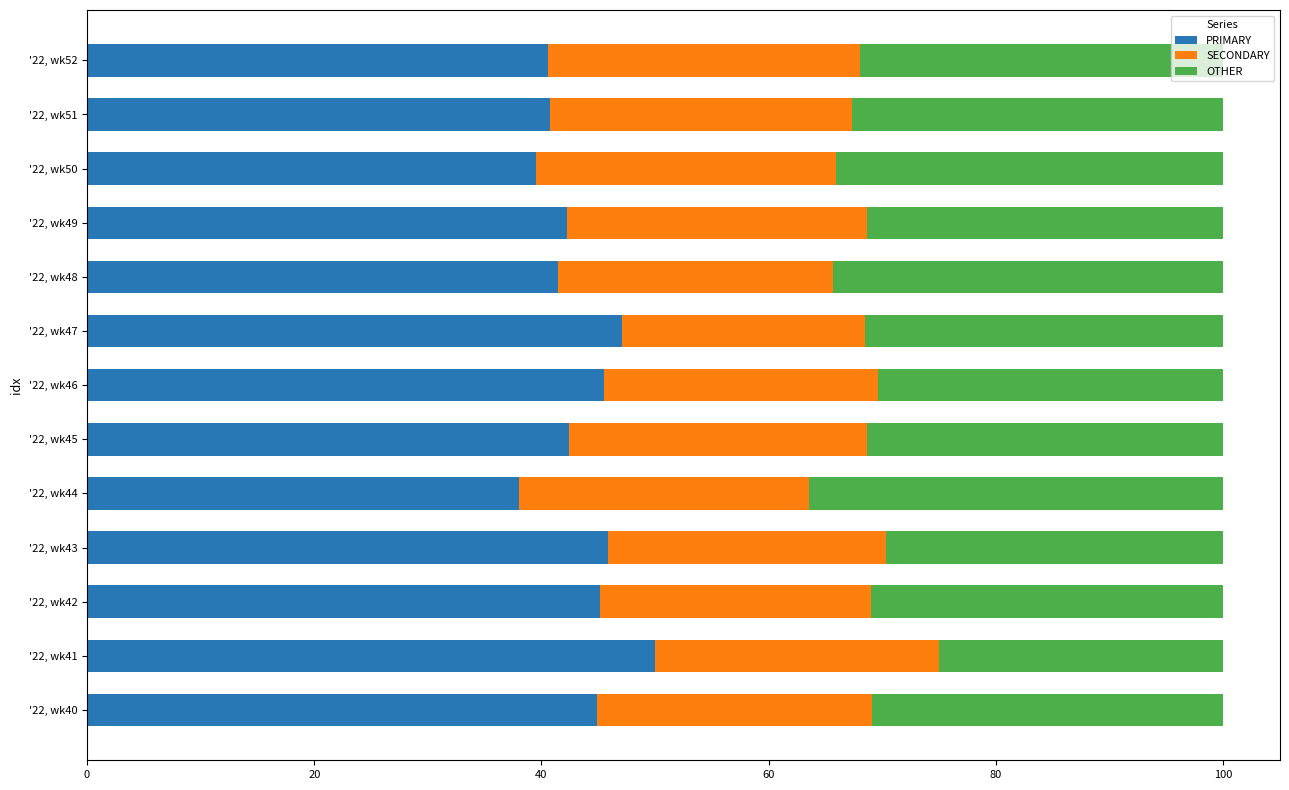

What is the difference between the maximum and minimum values in the PRIMARY series?

12.0